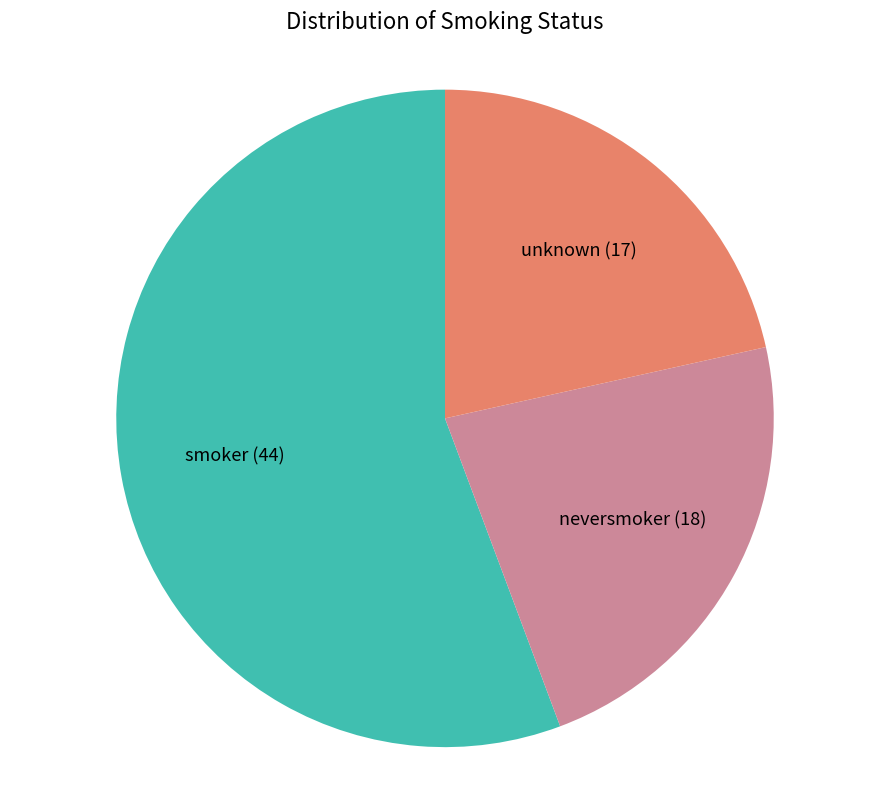

Combined, do smoker and neversmoker account for over 50%?

Yes